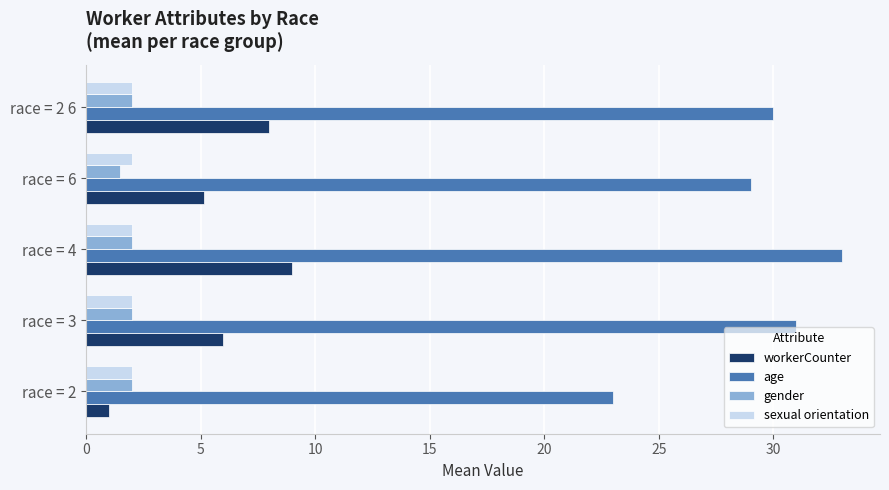

What is the sum of all age values?

146.0